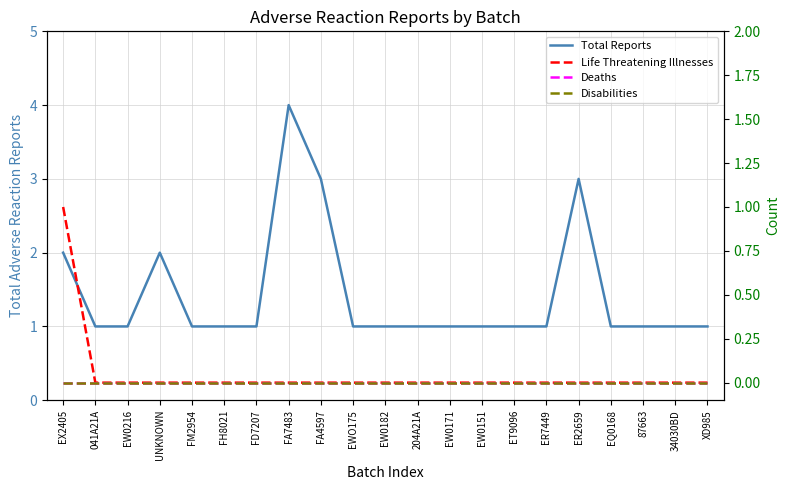

Rank the series by their maximum value, from highest to lowest.

Total Reports, Life Threatening Illnesses, Deaths, Disabilities